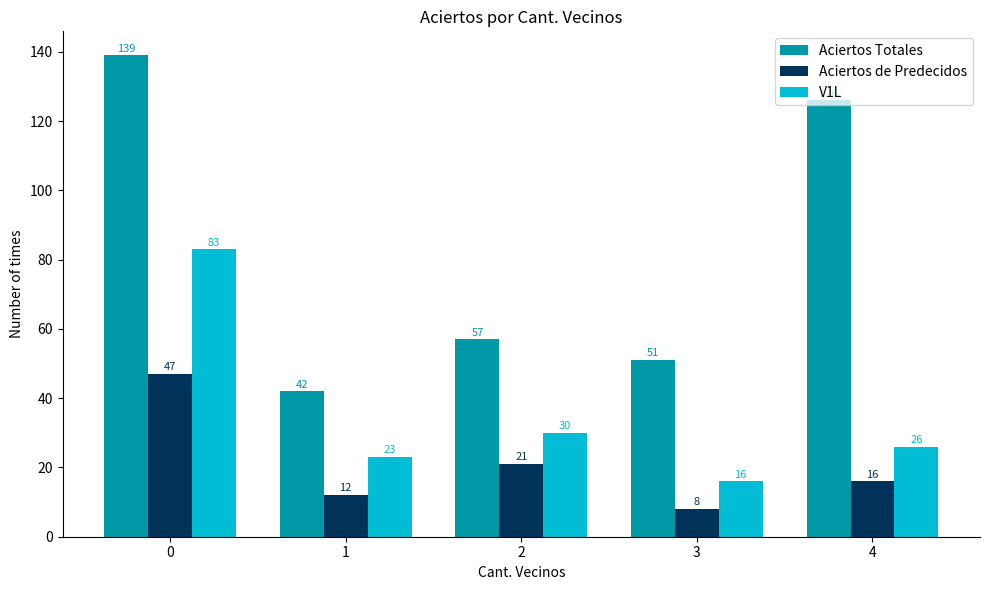

Count the number of data series in this chart.

3